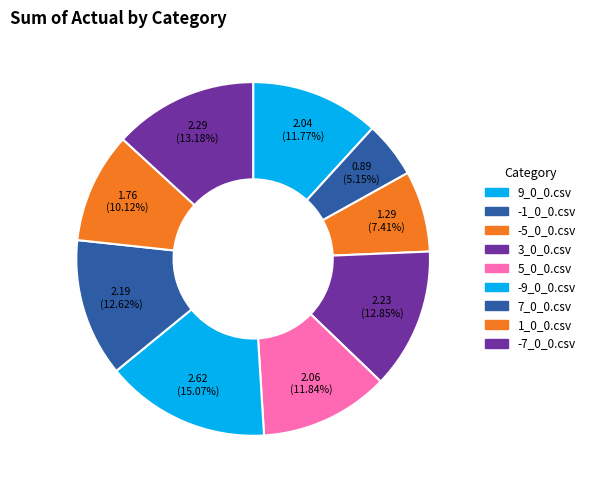

How many slices are in this pie chart?

9